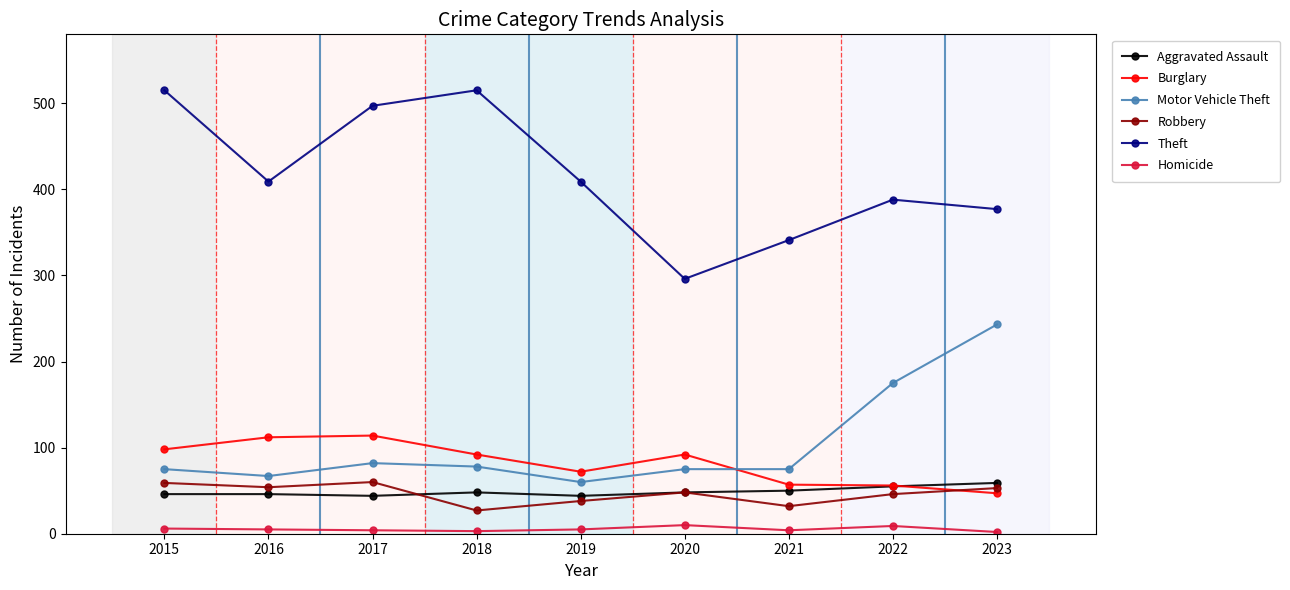

What is the maximum value shown in the chart?

515